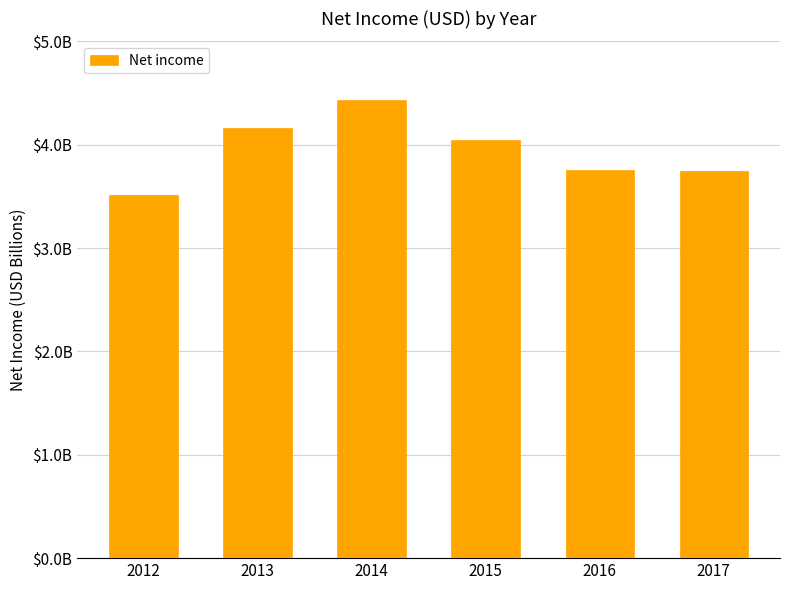

Does the chart contain any negative values?

No